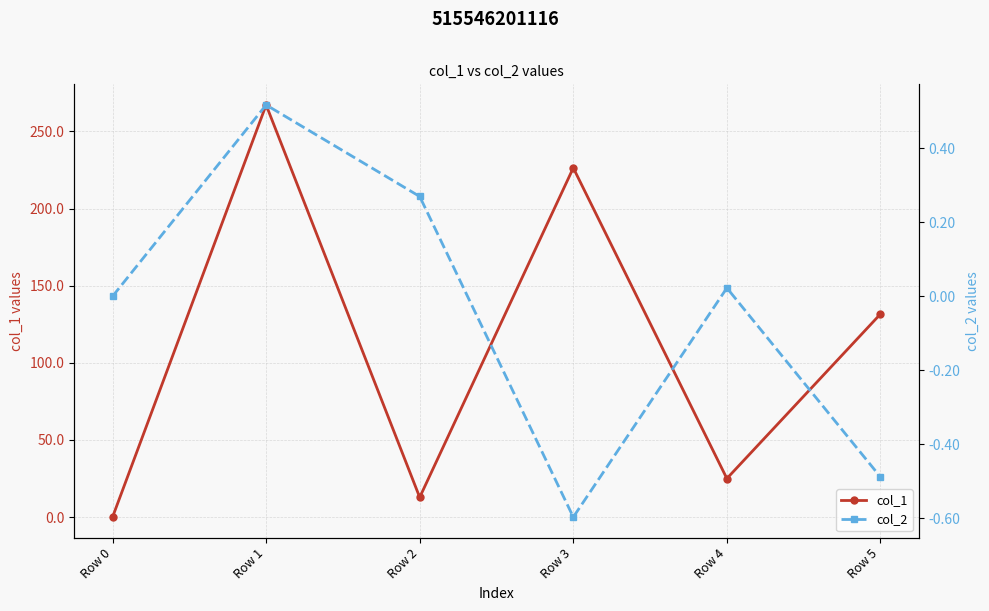

Which series has the largest range (max minus min)?

col_1